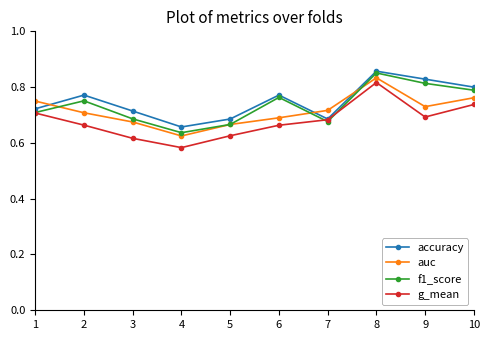

At how many categories does at least one series exceed 0?

10